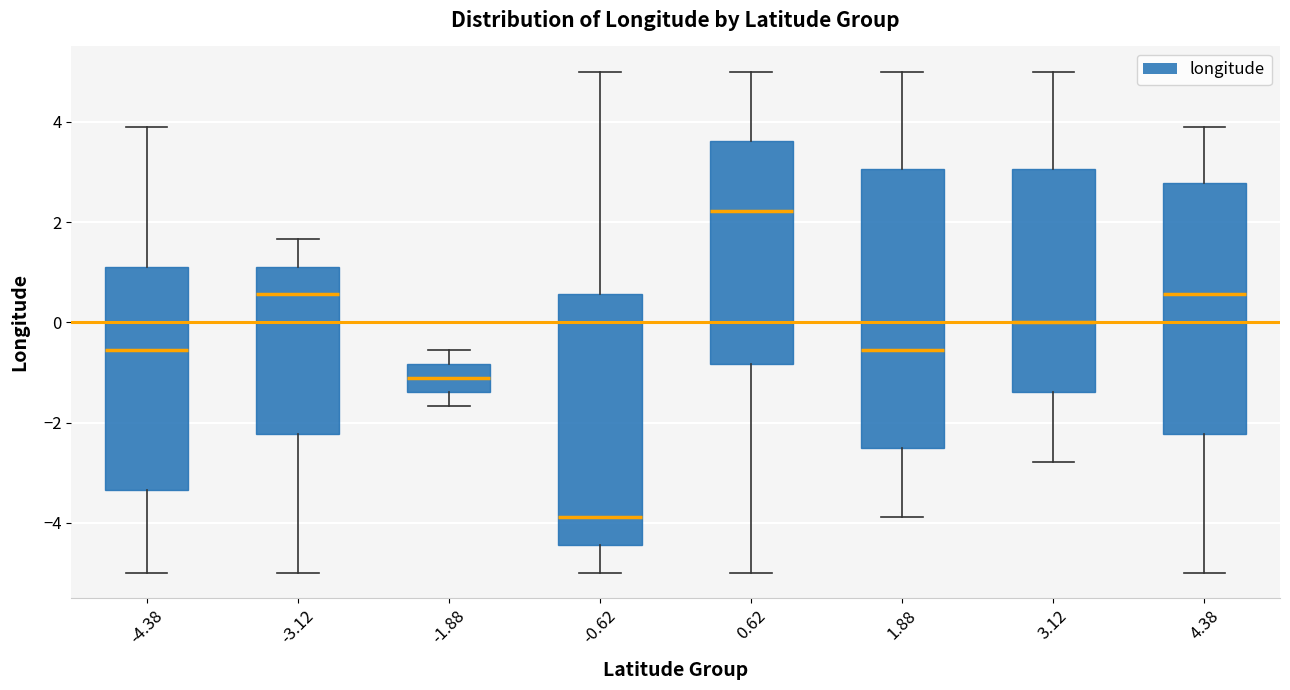

Where does the upper whisker of the box at x = 3.12 end on the y-axis? The values are not printed on the chart, so give them approximately, as read against the axis.

5.0